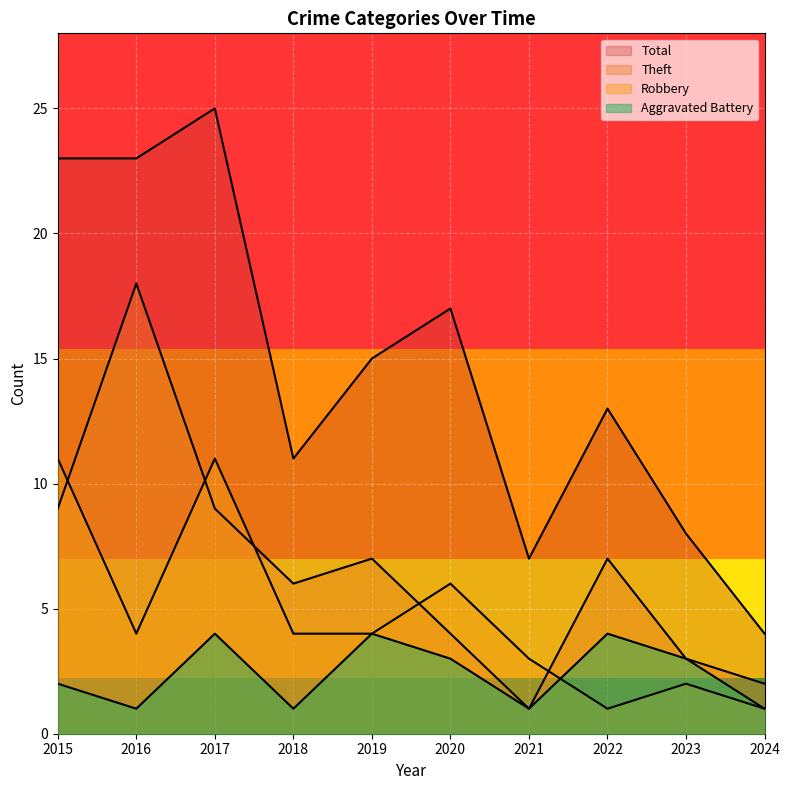

Reading left to right, transcribe all the data shown in this chart.

Aggravated Battery: 2	1	4	1	4	3	1	4	3	1
Robbery: 11	4	11	4	4	6	3	1	2	1
Theft: 9	18	9	6	7	4	1	7	3	2
Total: 23	23	25	11	15	17	7	13	8	4